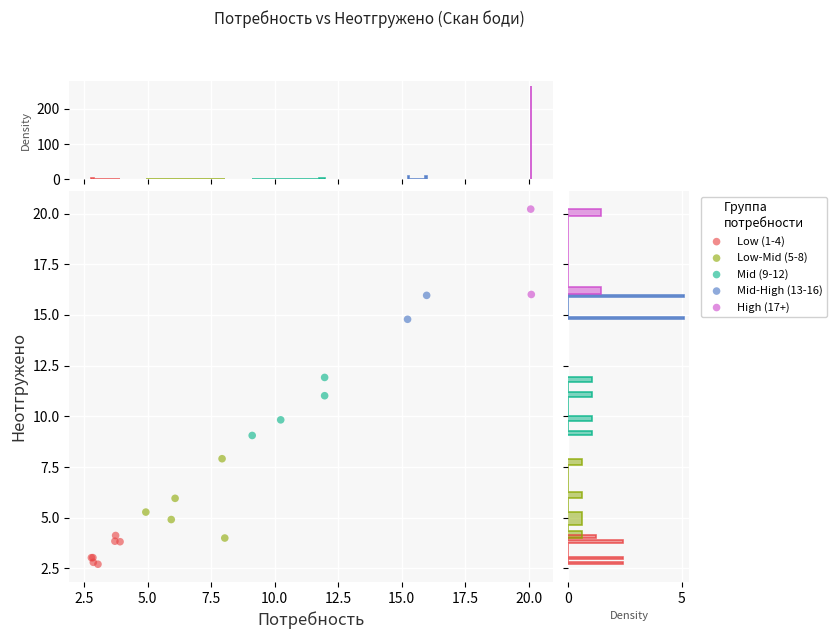

Which series reaches the minimum Y coordinate?

Low (1-4)